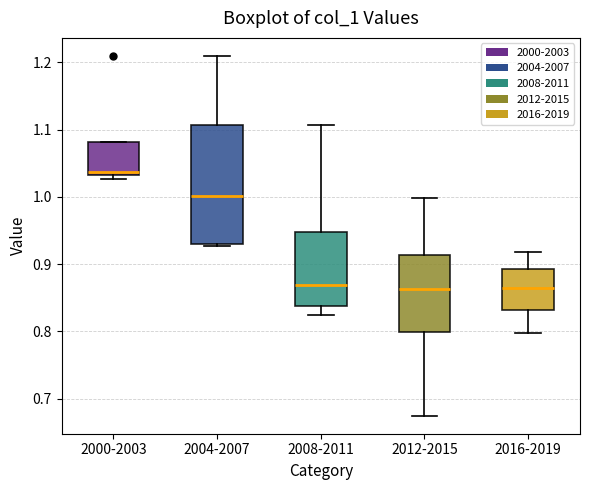

Where is the upper edge of the box for 2000-2003 on the y-axis? The values are not printed on the chart, so give them approximately, as read against the axis.

1.08